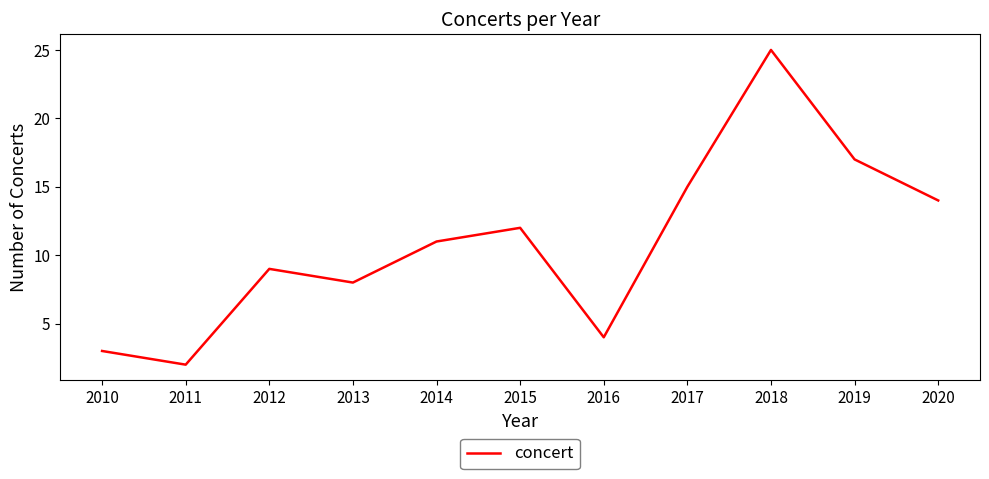

List the labels in order of value, largest first.

2018, 2019, 2017, 2020, 2015, 2014, 2012, 2013, 2016, 2010, 2011